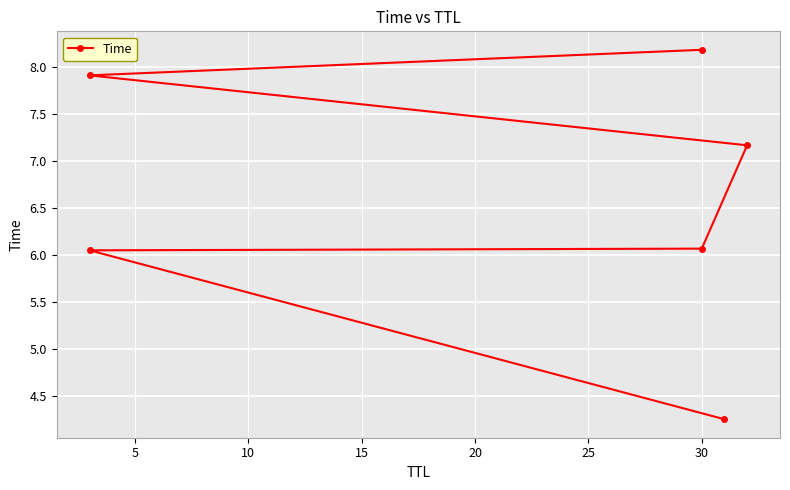

Where is the data nearest to the value 6?

5